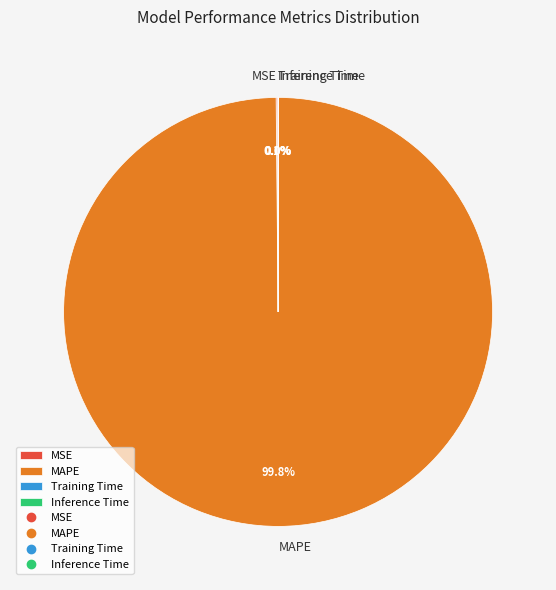

Is there any slice that represents more than half of the pie?

Yes